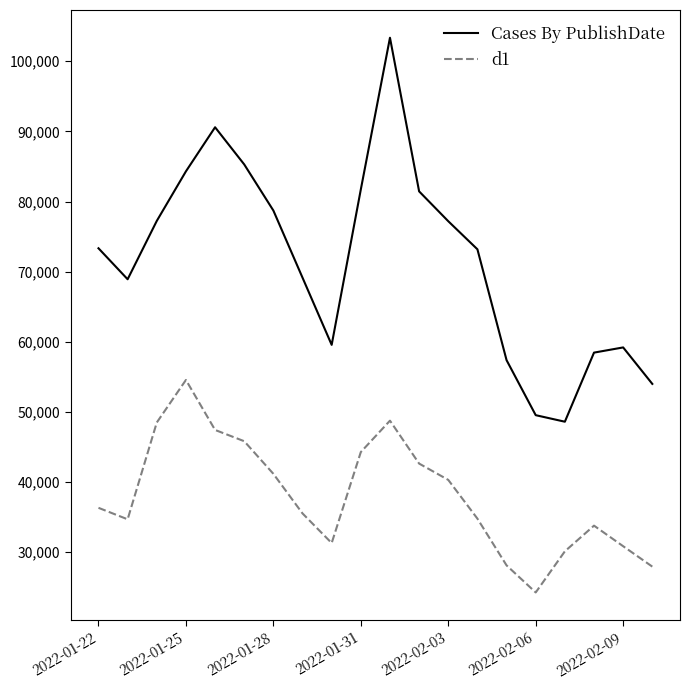

What is the average value of the d1 series?

38054